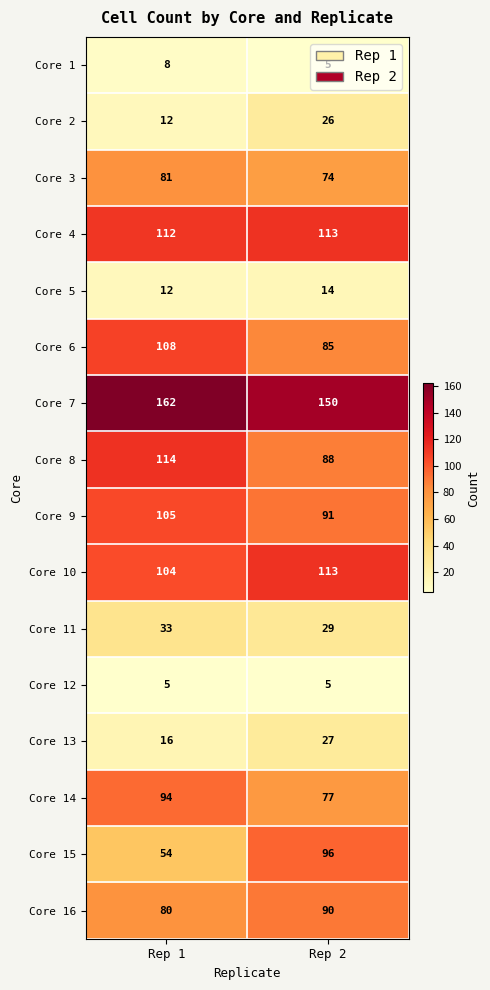

True or false: Core 10 has a value of 46 at Rep 2.

False